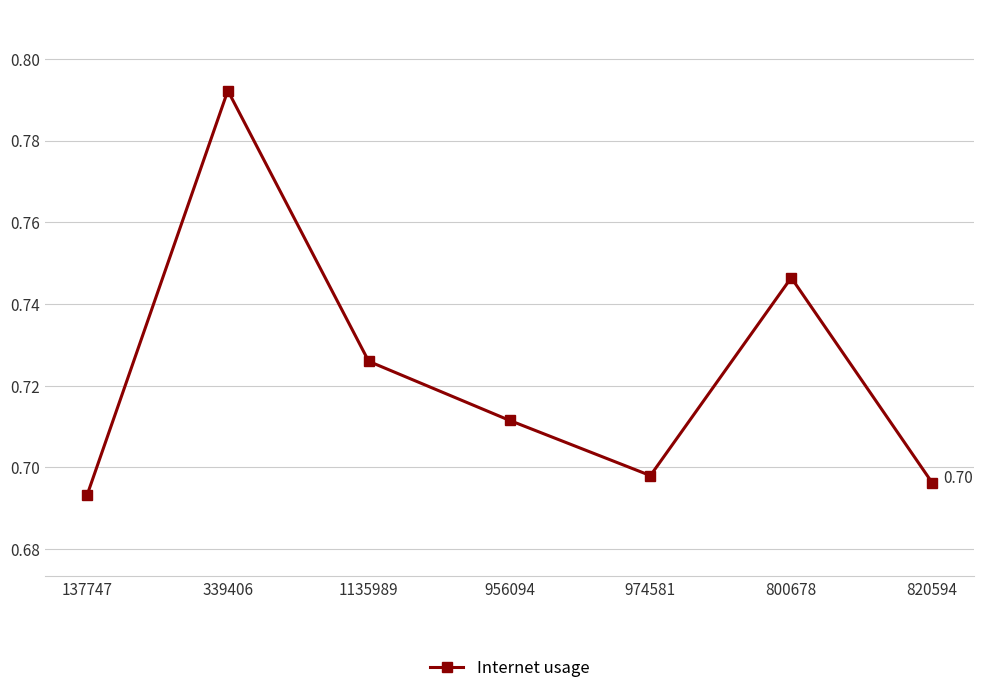

Which has a higher value, 956094 or 820594?

956094